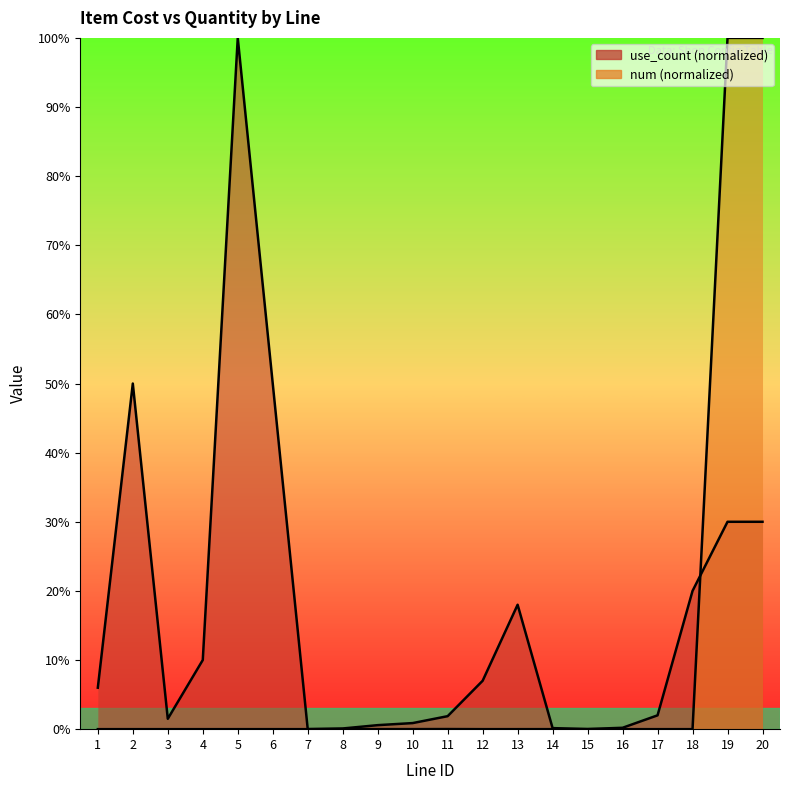

Which series has the largest total across all categories?

use_count